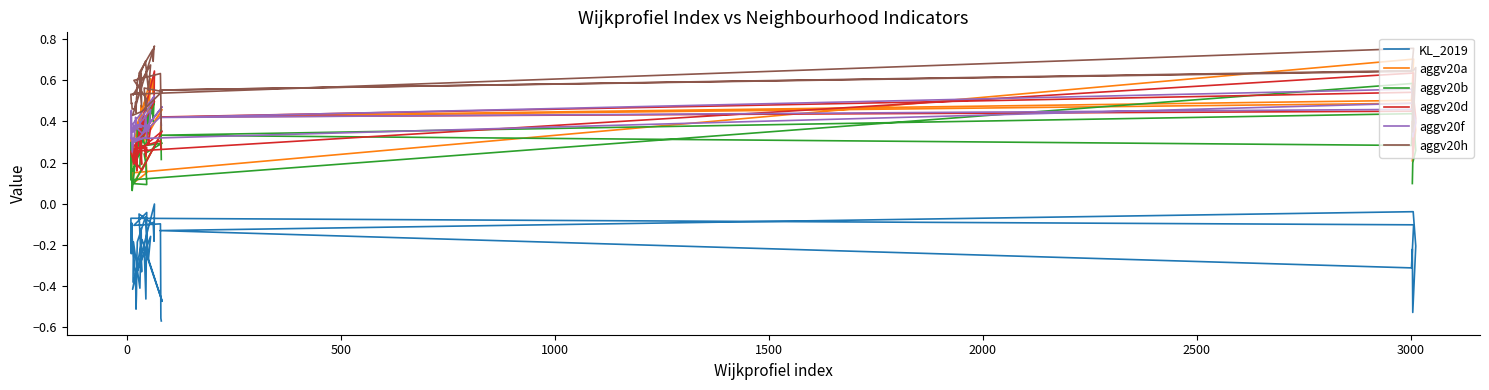

What is the difference between the maximum and minimum values in the aggv20h series?

0.4